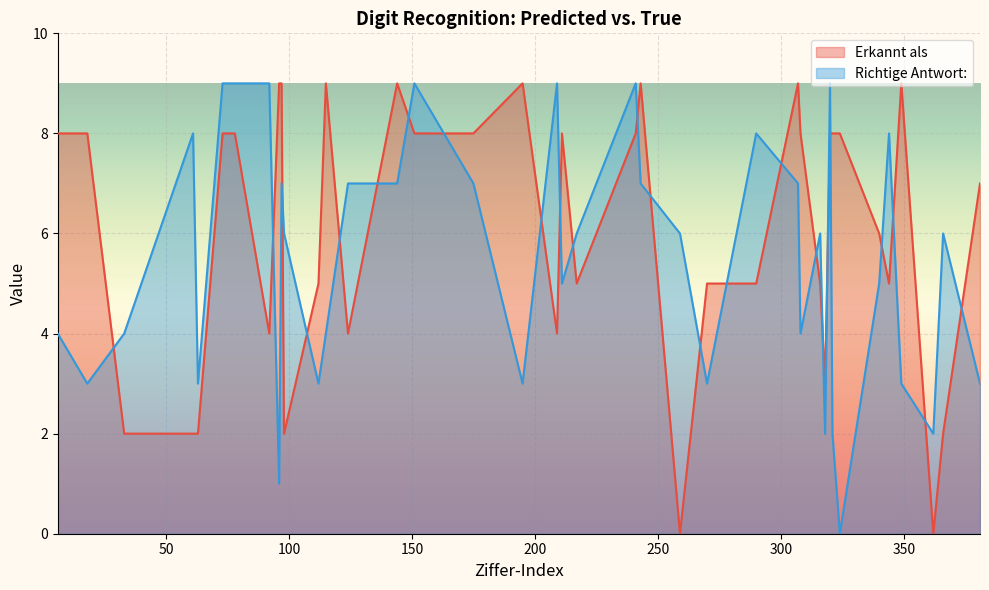

Which category has the lowest value in the Richtige Antwort: series?

324